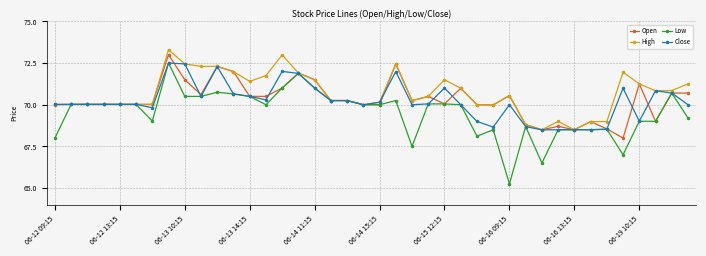

How many series are shown in this chart?

4